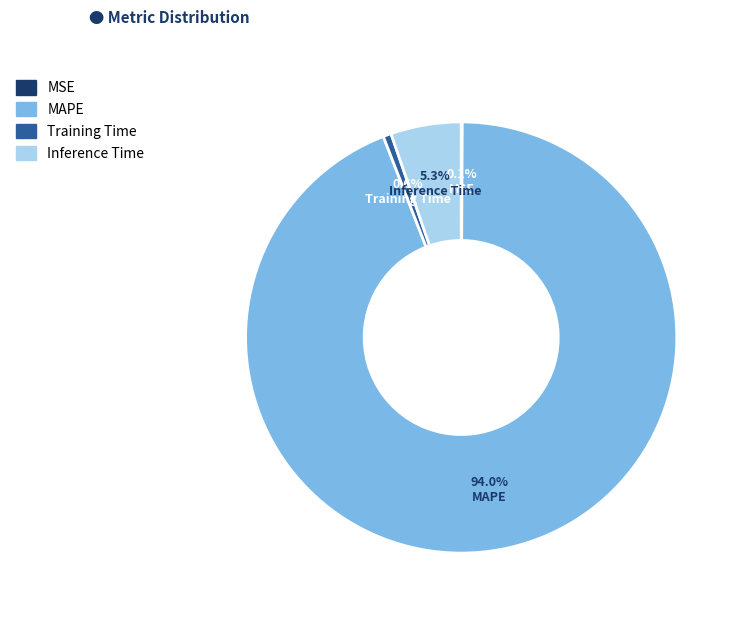

Which slice is the largest?

MAPE